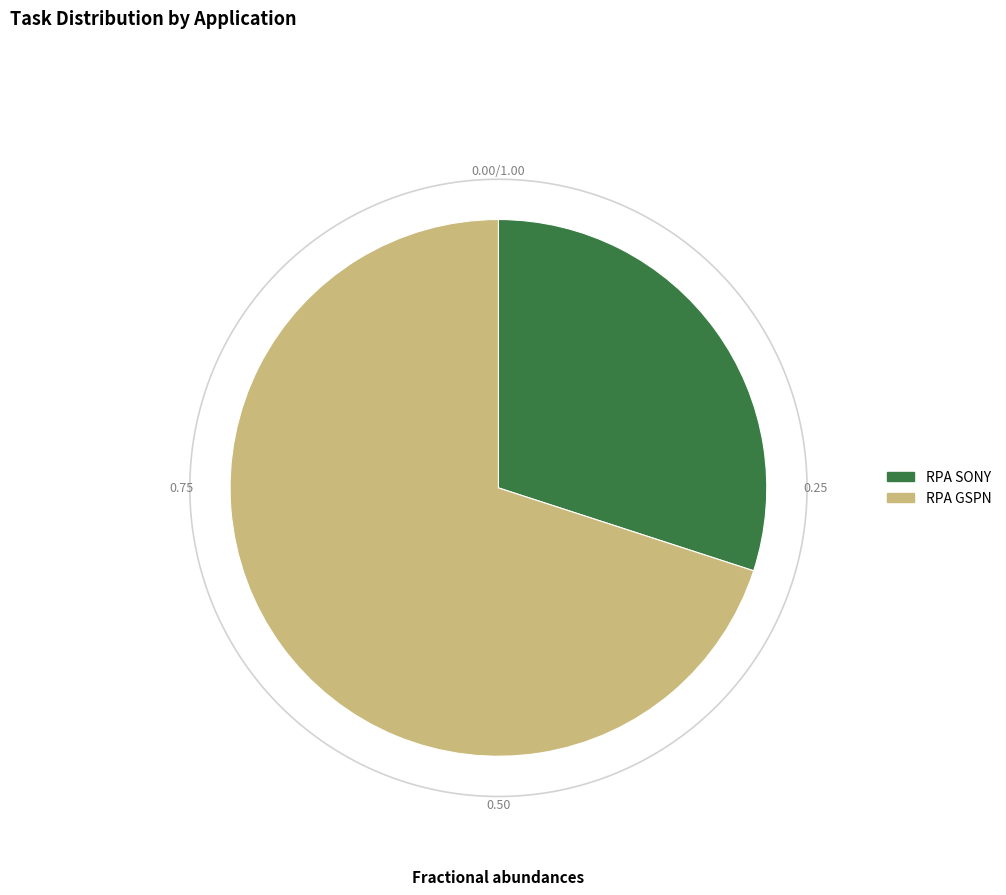

To the nearest percent, what is the difference between the largest and smallest slice percentages?

40%